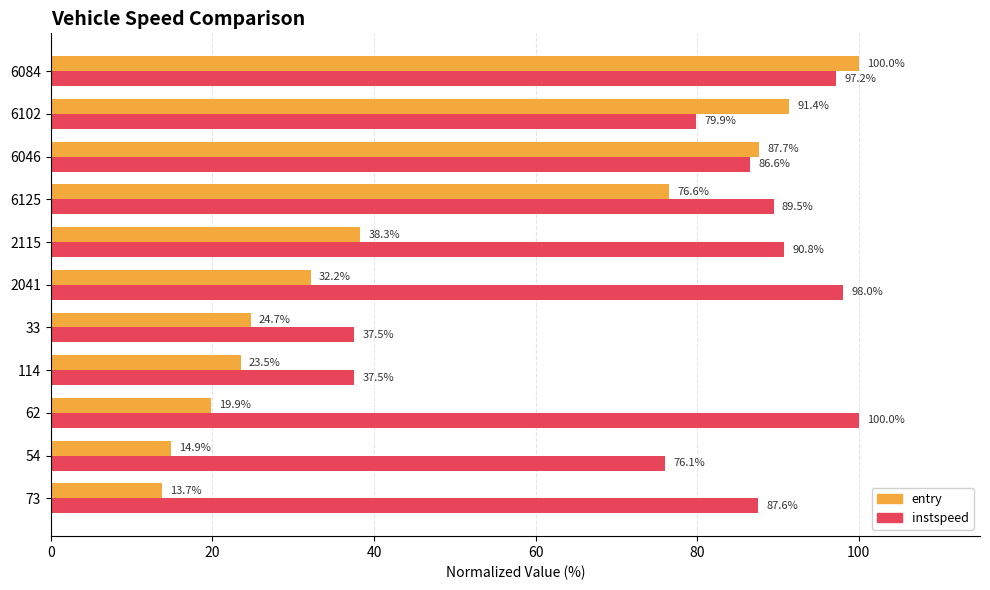

Where is instspeed nearest to the value 68?

54